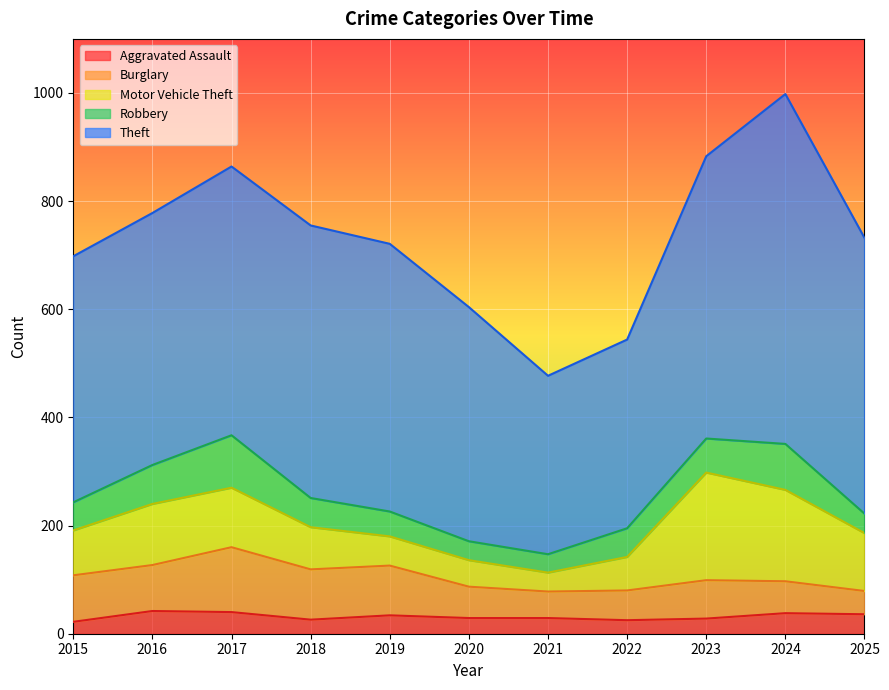

At which category is the sum across all series the highest?

2024